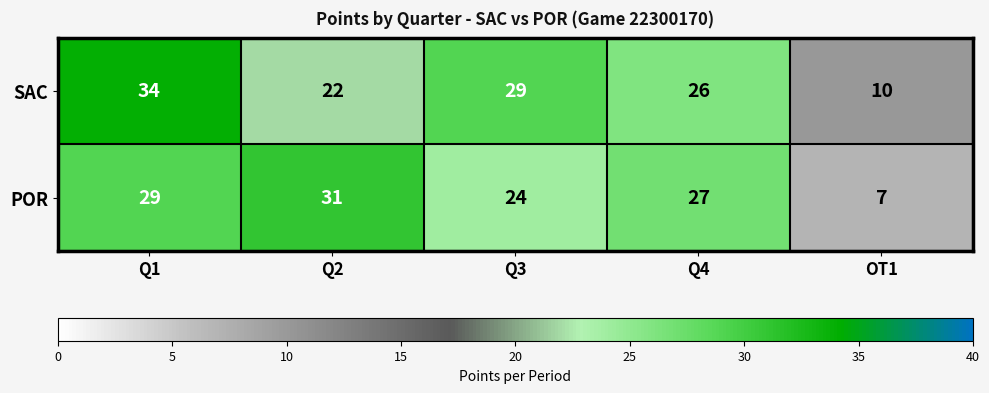

Which category has the highest value in the SAC series?

Q1